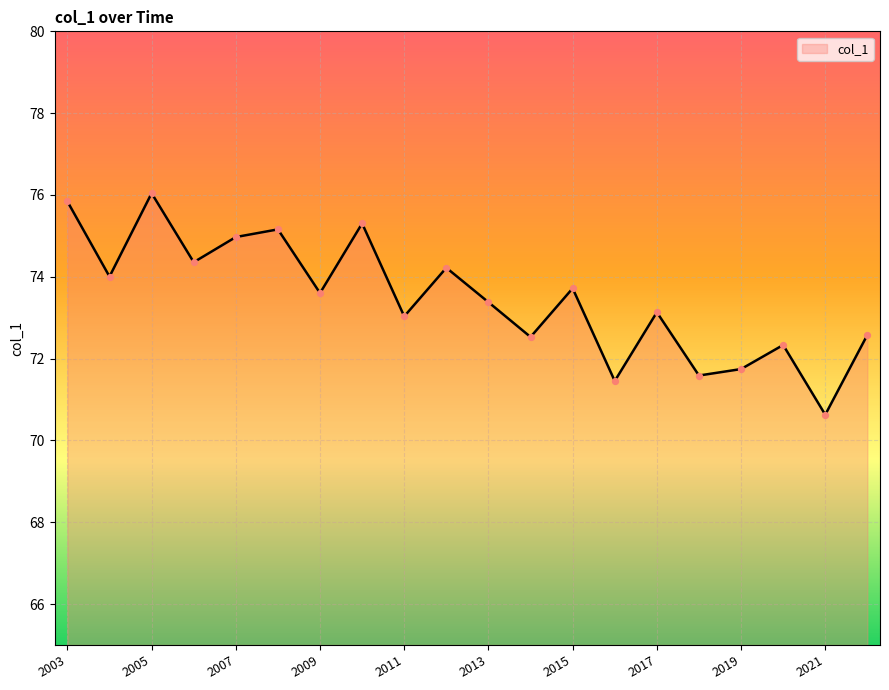

What is the smallest value displayed?

70.6